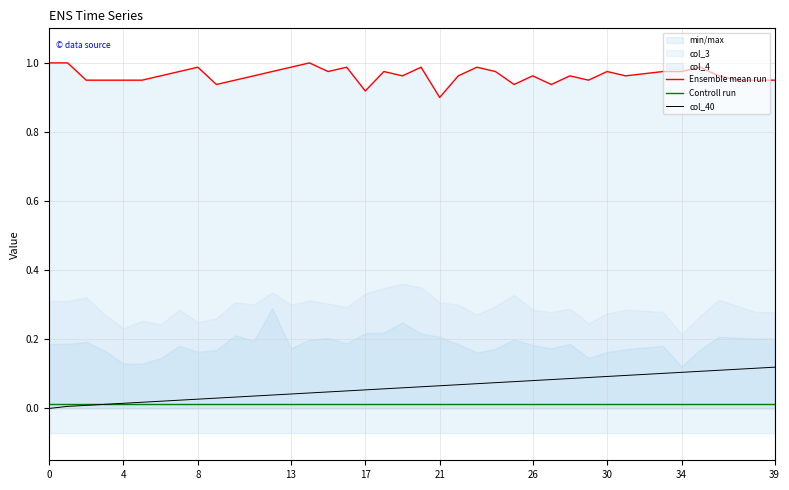

Is this an area chart (filled region under the line)?

No